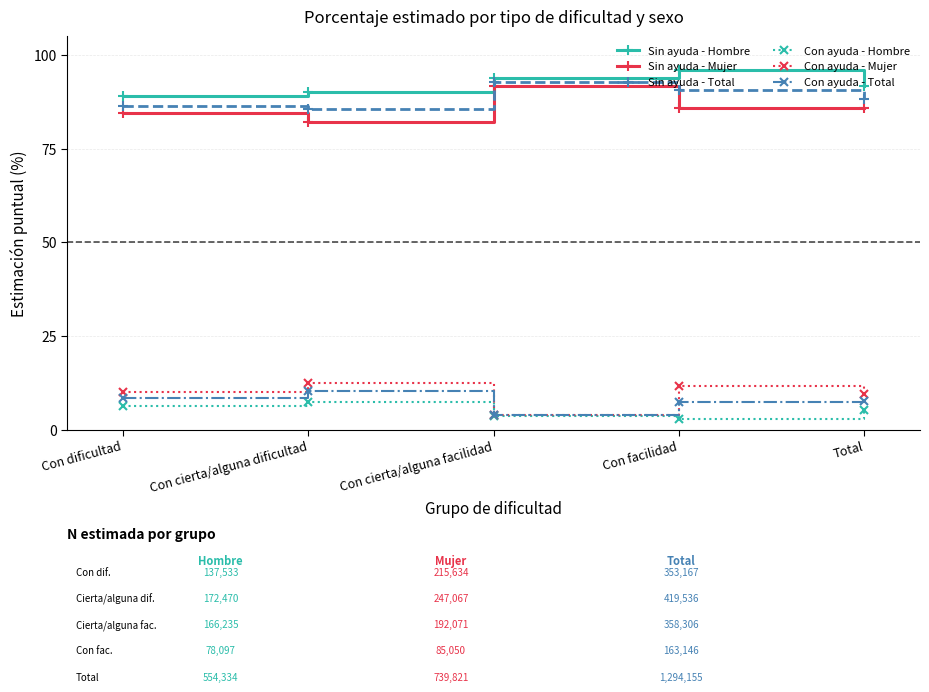

What is the spread (max minus min) of values at Con facilidad?

93.2